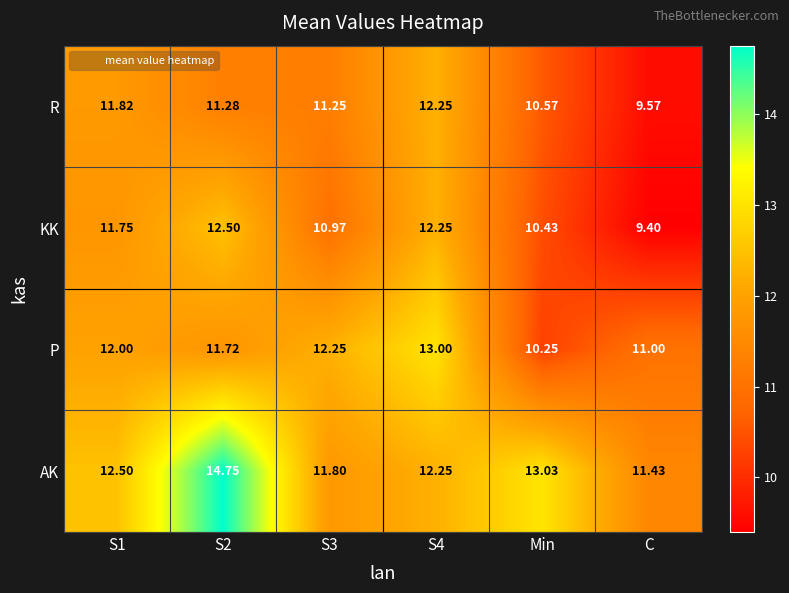

List the series in order of their peak value, lowest first.

R, KK, P, AK